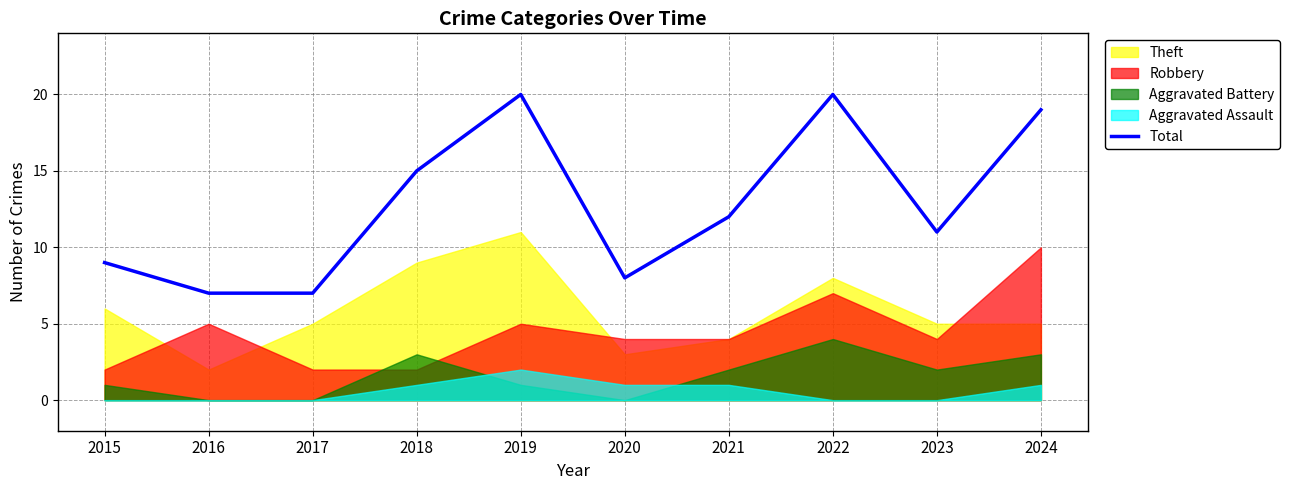

What is the maximum value for Total?

20